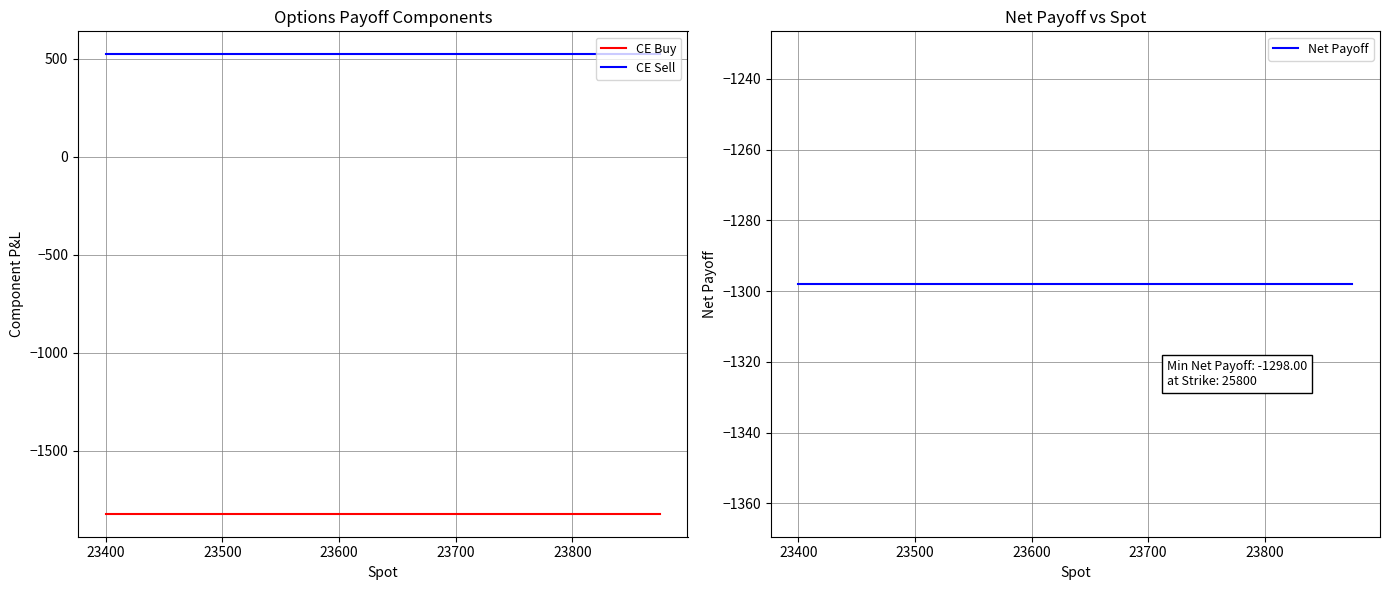

True or false: CE Buy has a value of -2869.3 at 23700.

False